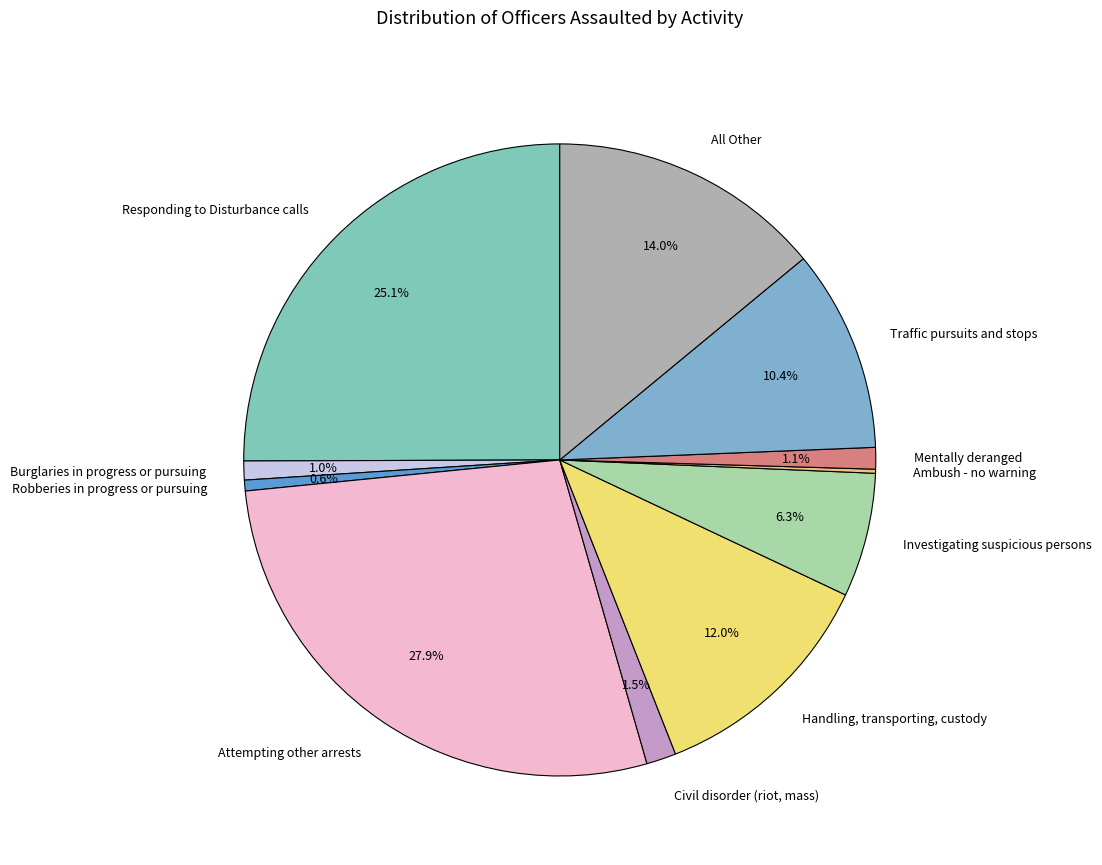

Which has a higher value, Civil disorder (riot, mass) or All Other?

All Other